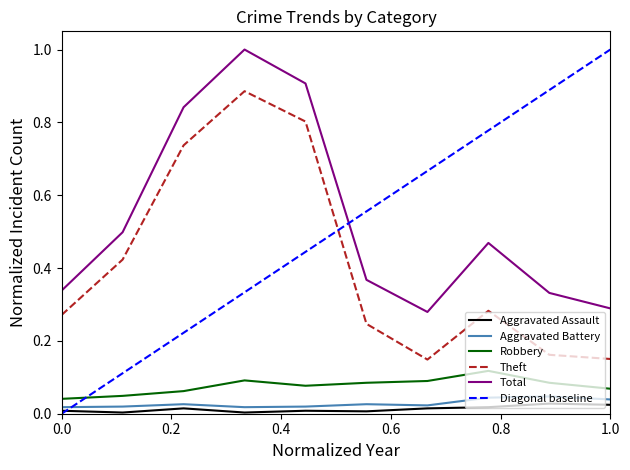

At how many categories does at least one series exceed 0?

10